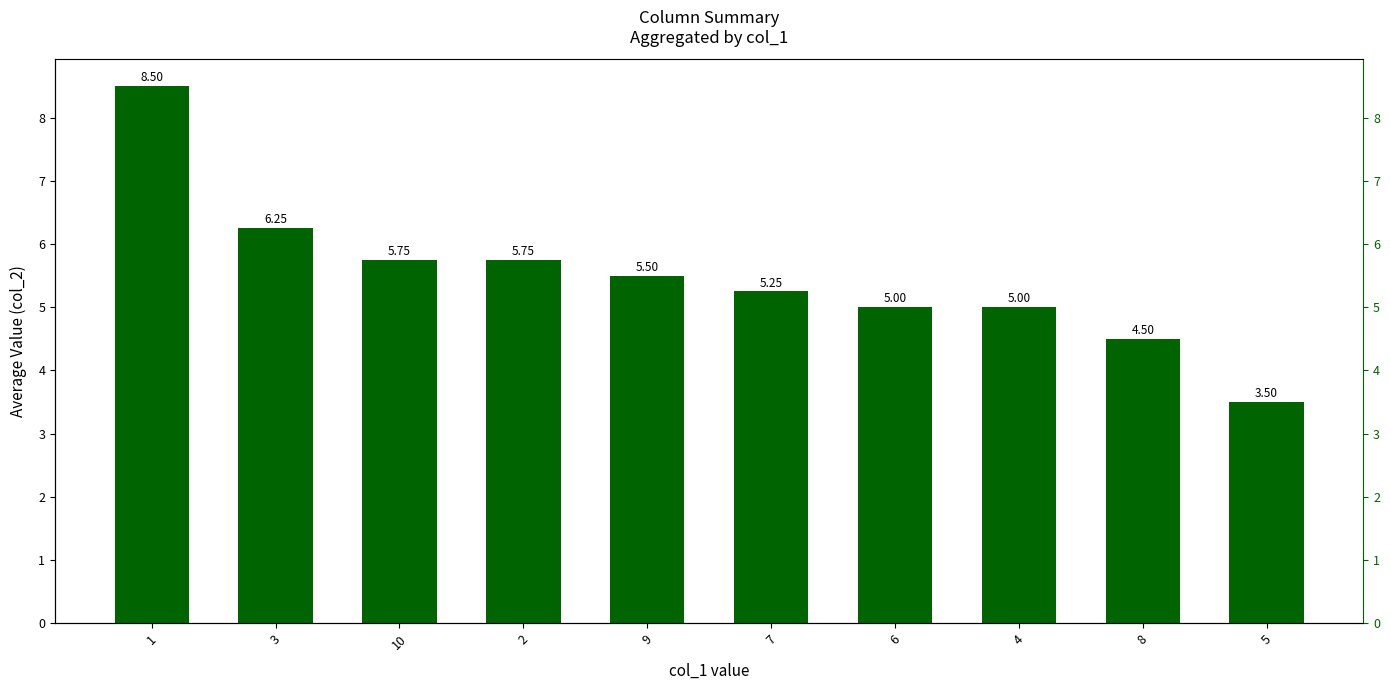

Is it true that the value at 2 is 9.2?

False